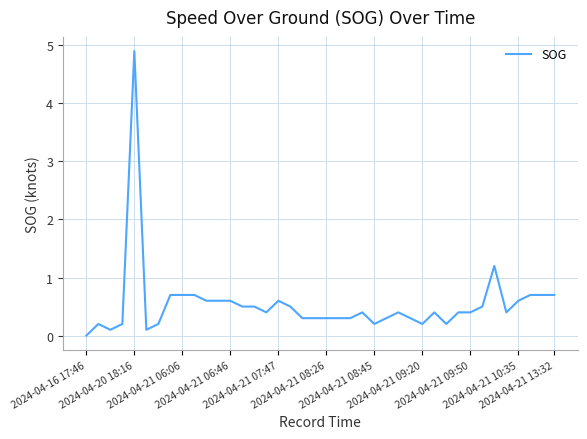

What is the difference between the maximum and minimum values?

4.9